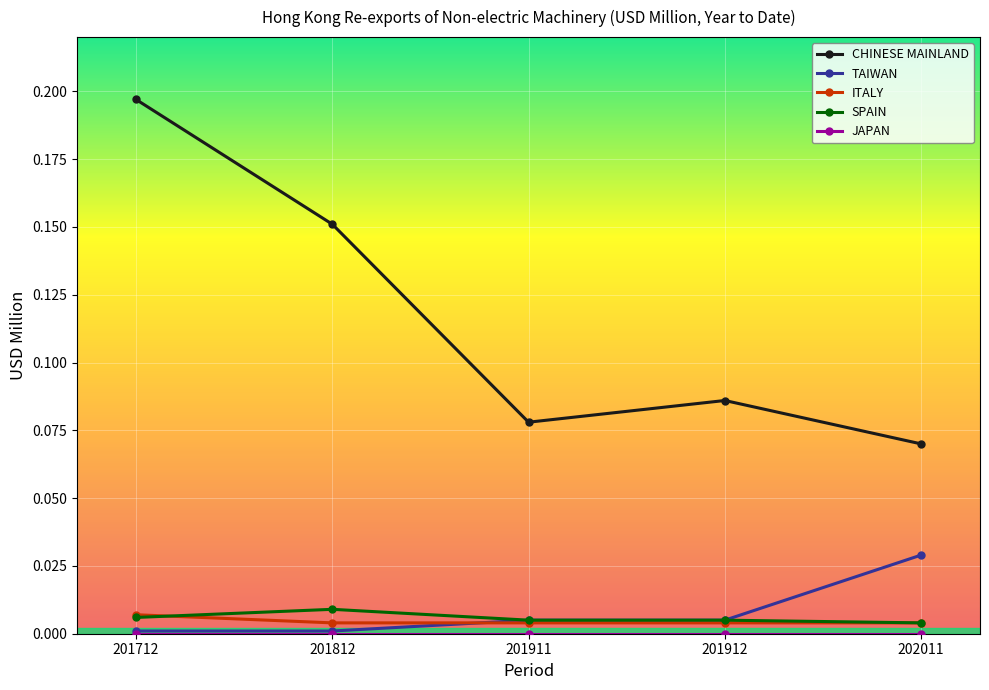

True or false: TAIWAN has a value of 0.0 at 201911.

True